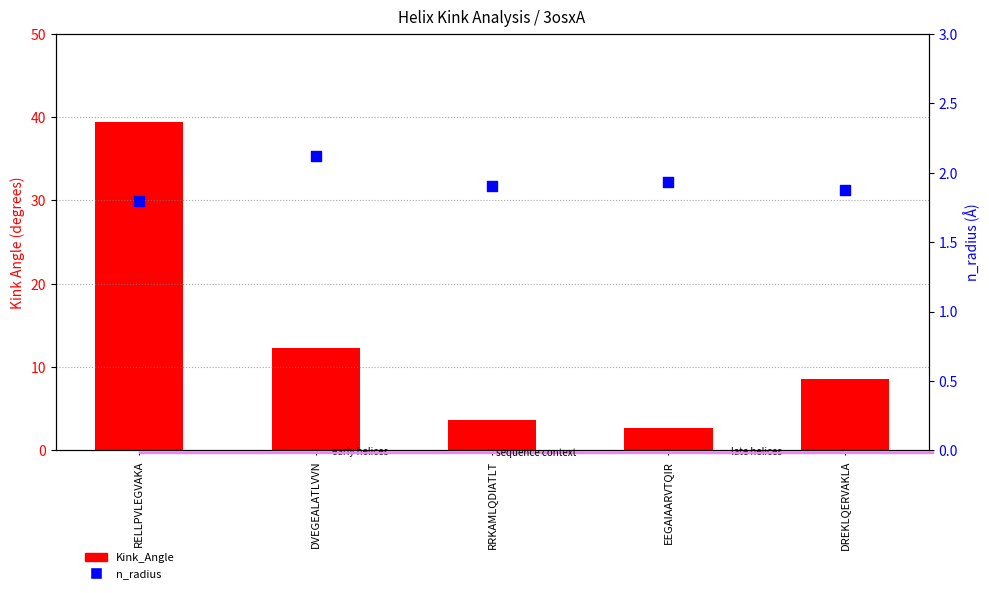

Which series contains the lowest Y value?

n_radius